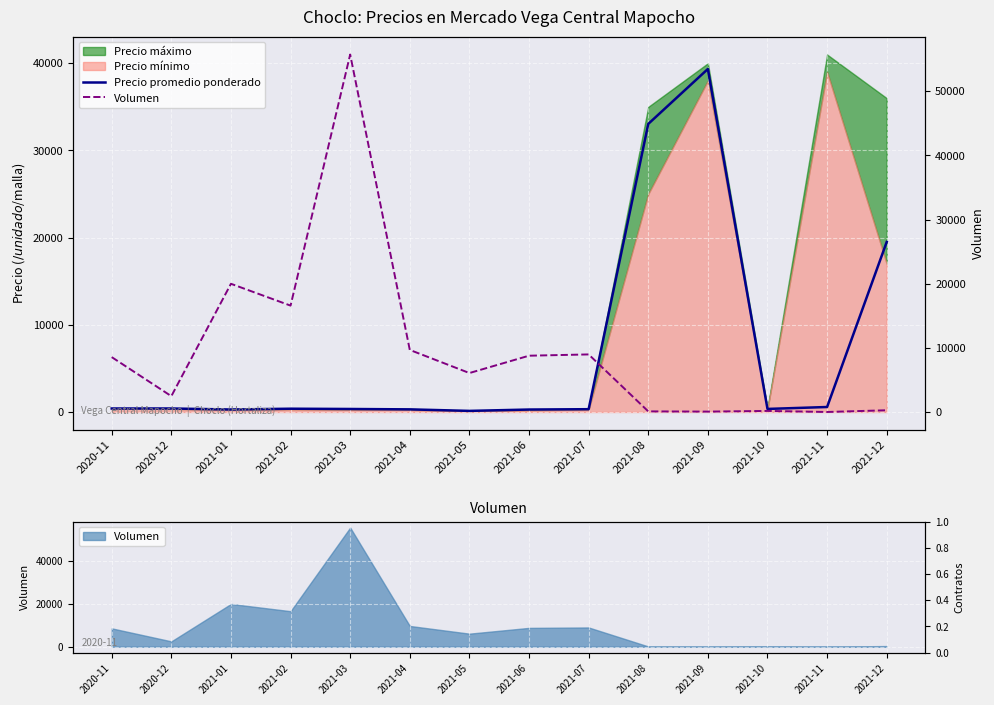

What is the value of the Volumen point at the 14th from the left?

306